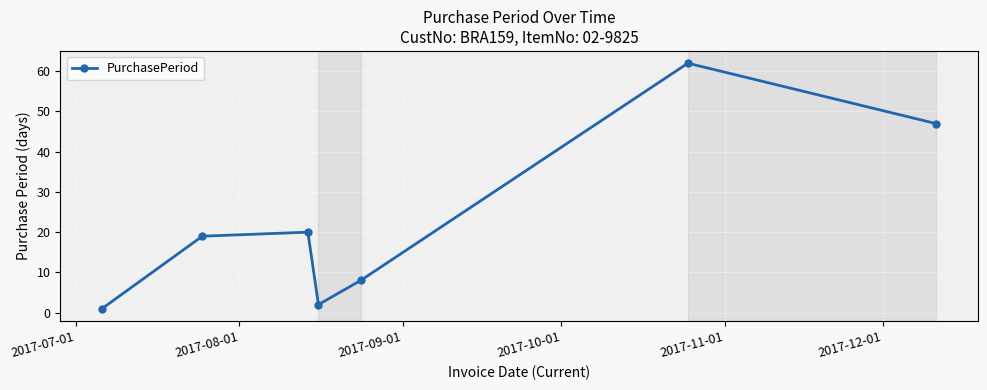

What is the difference between the maximum and second lowest values?

60